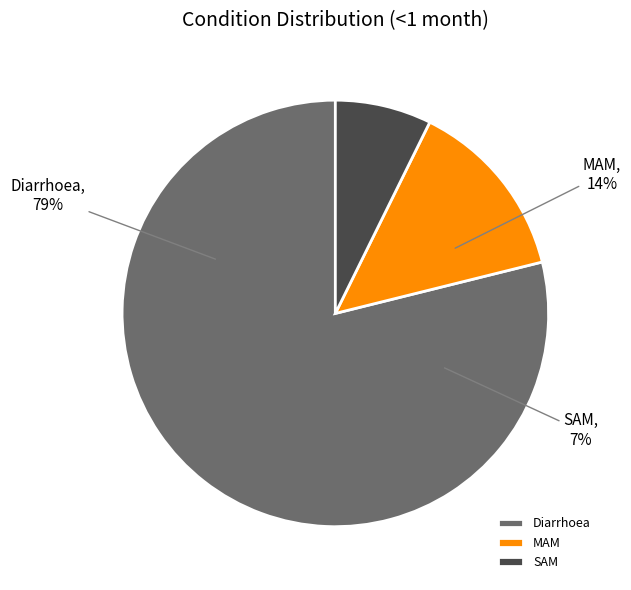

To the nearest percent, what is the difference between the largest and smallest slice percentages?

72%